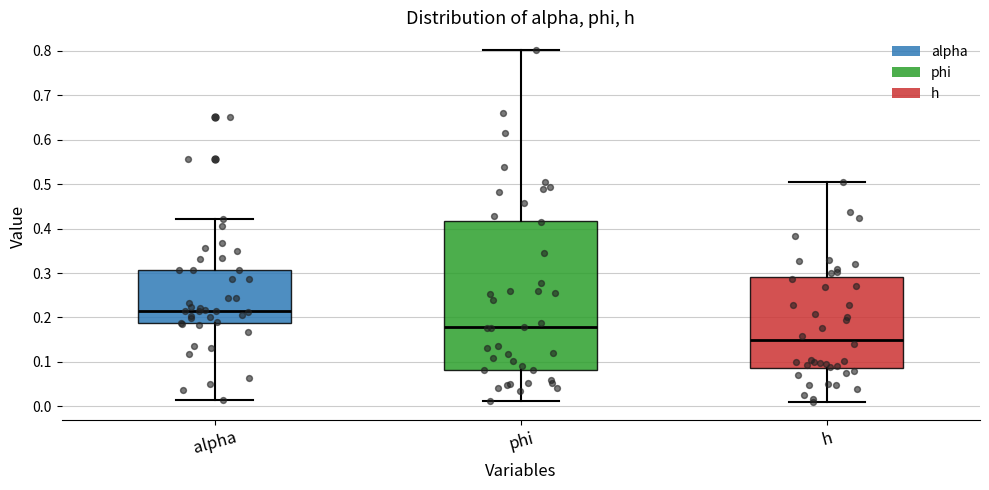

Which box is the tallest, from its lower edge to its upper edge?

phi